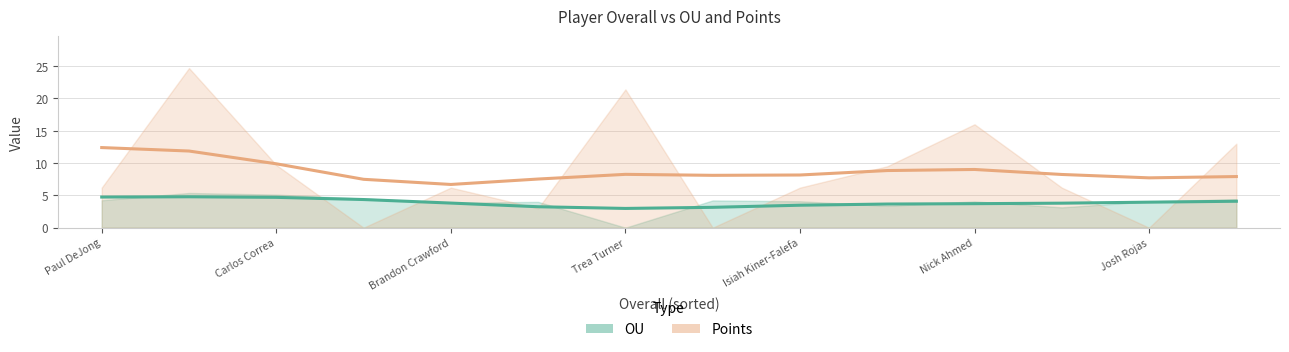

What is the difference between the maximum and minimum values in the Points series?

5.7